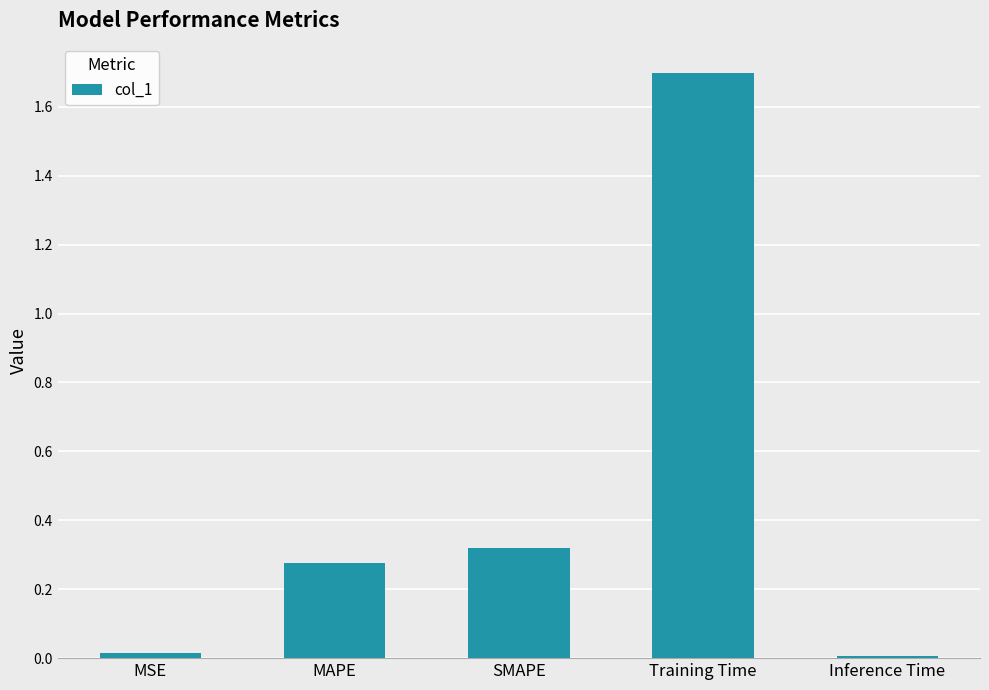

What is the greatest value displayed?

1.7